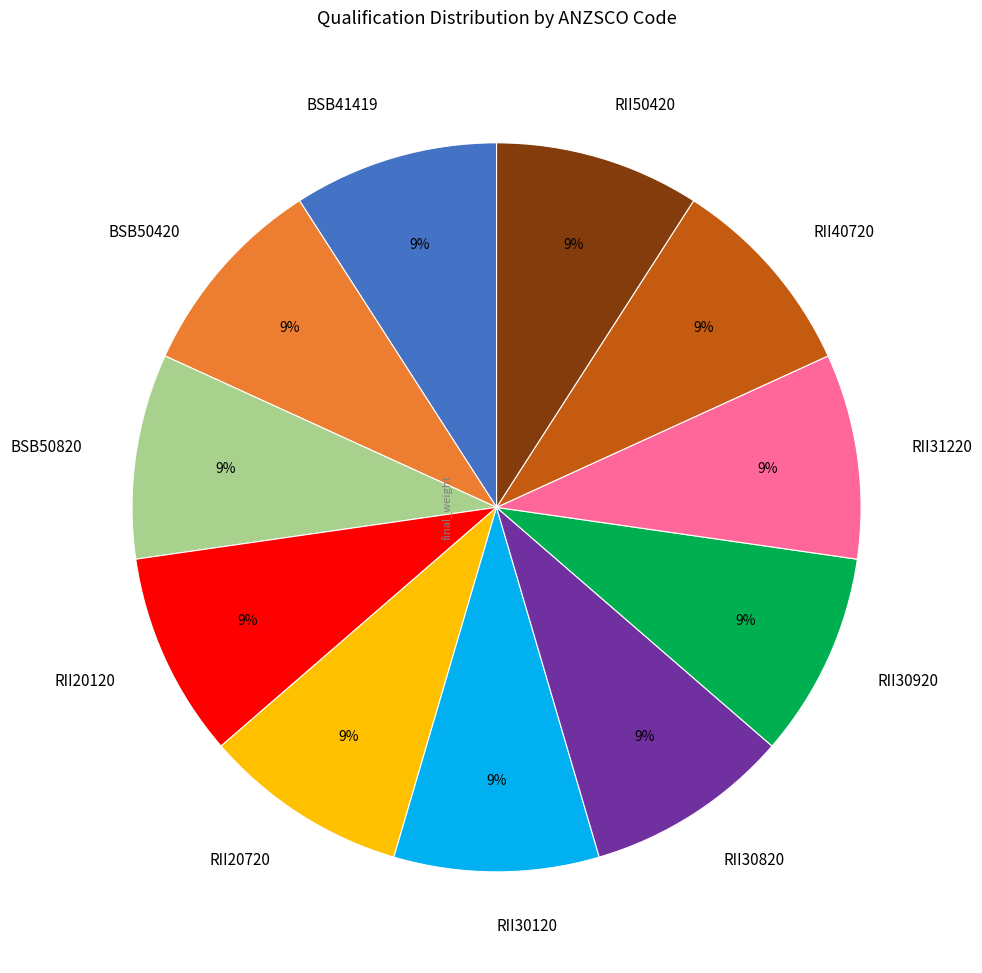

Approximately how many times larger is the value at RII20720 compared to RII30120?

1.0